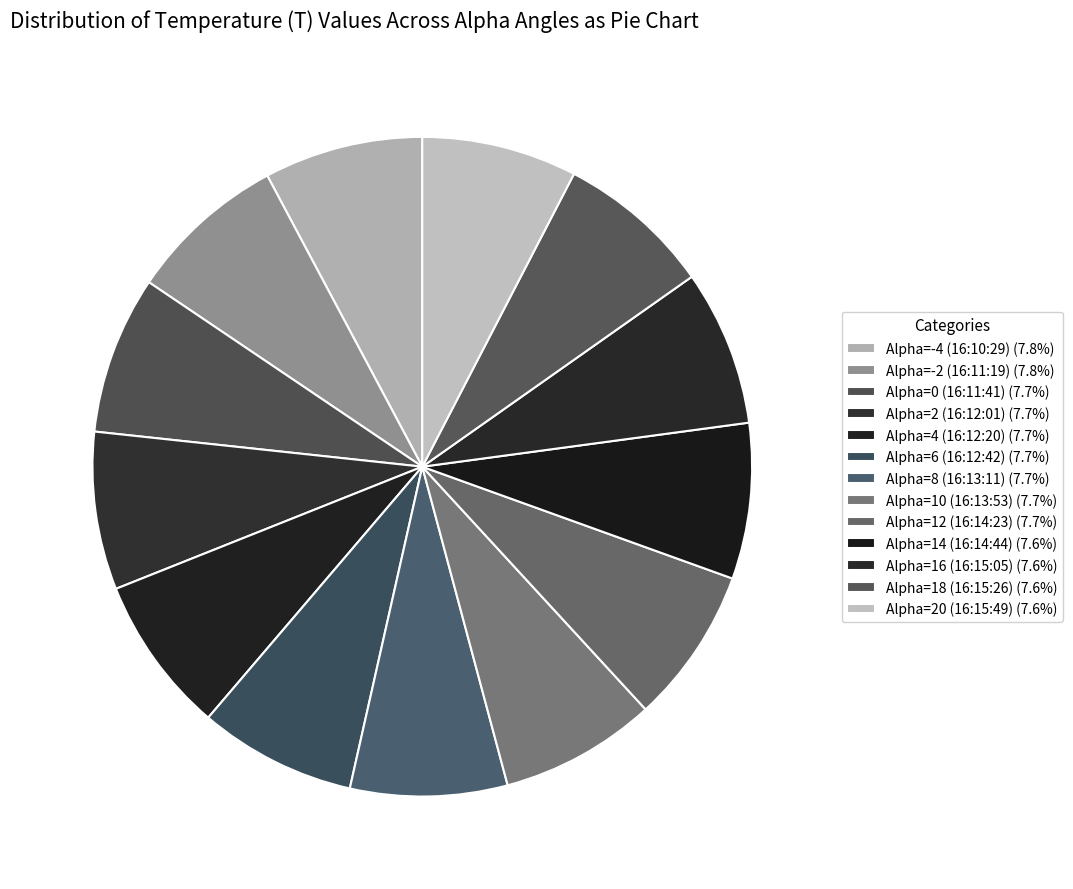

Does Alpha=18 (16:15:26) represent more than half of the total?

No